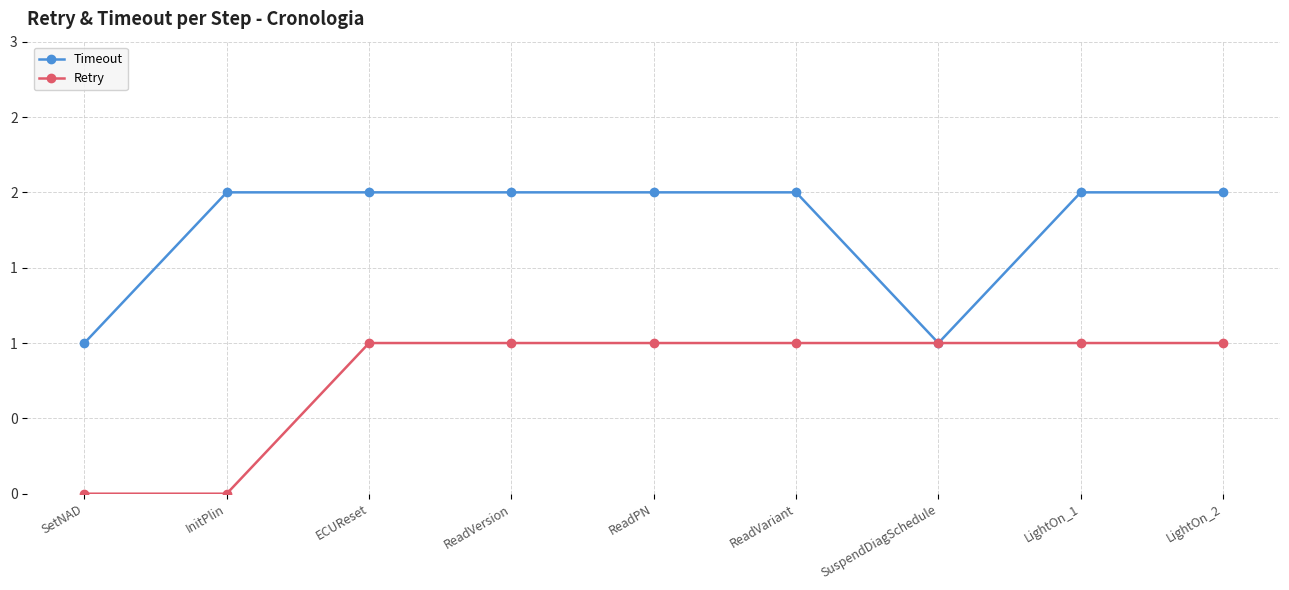

What are all the series names shown in the legend?

Timeout, Retry